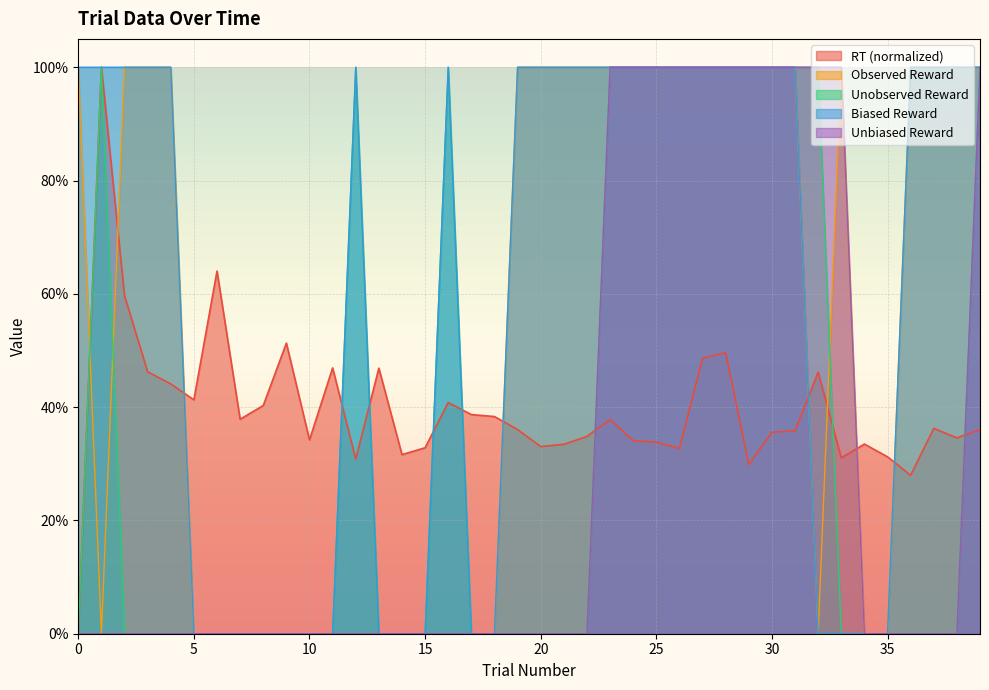

What is the average value of the RT series?

0.4